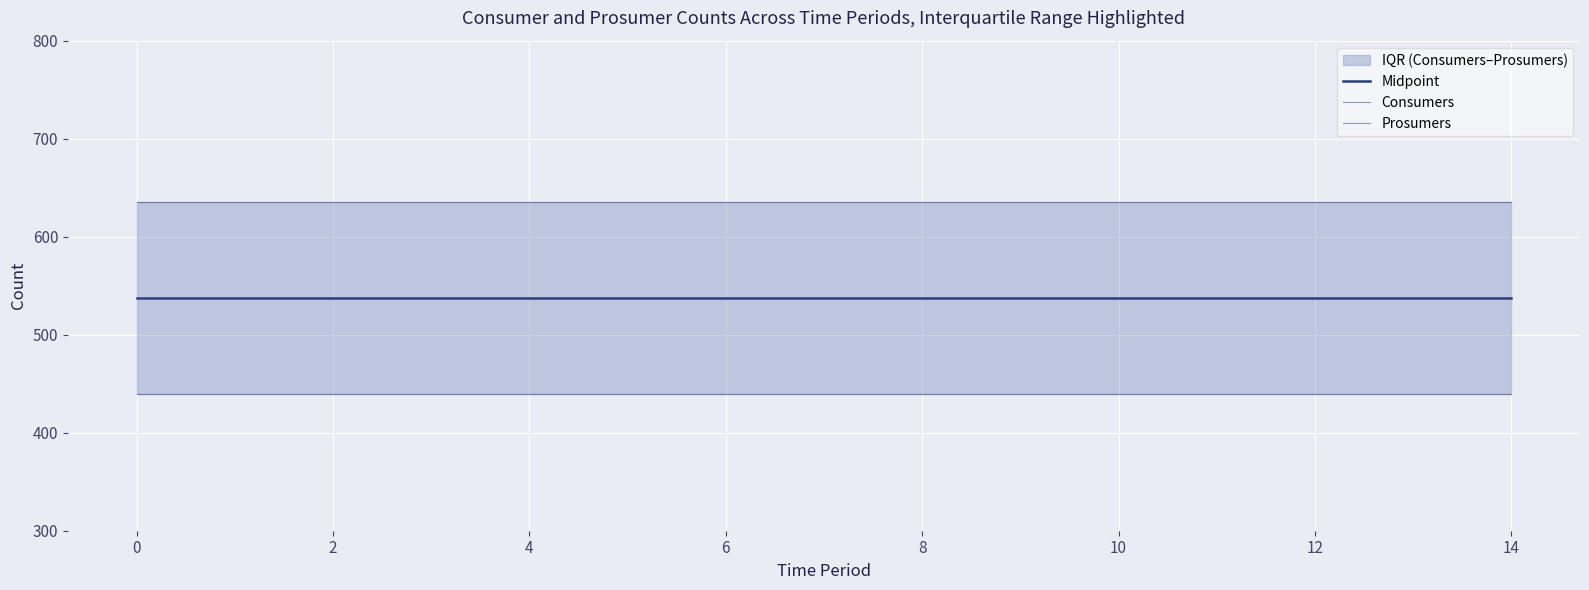

What is the total value across all series at 12?

1612.5